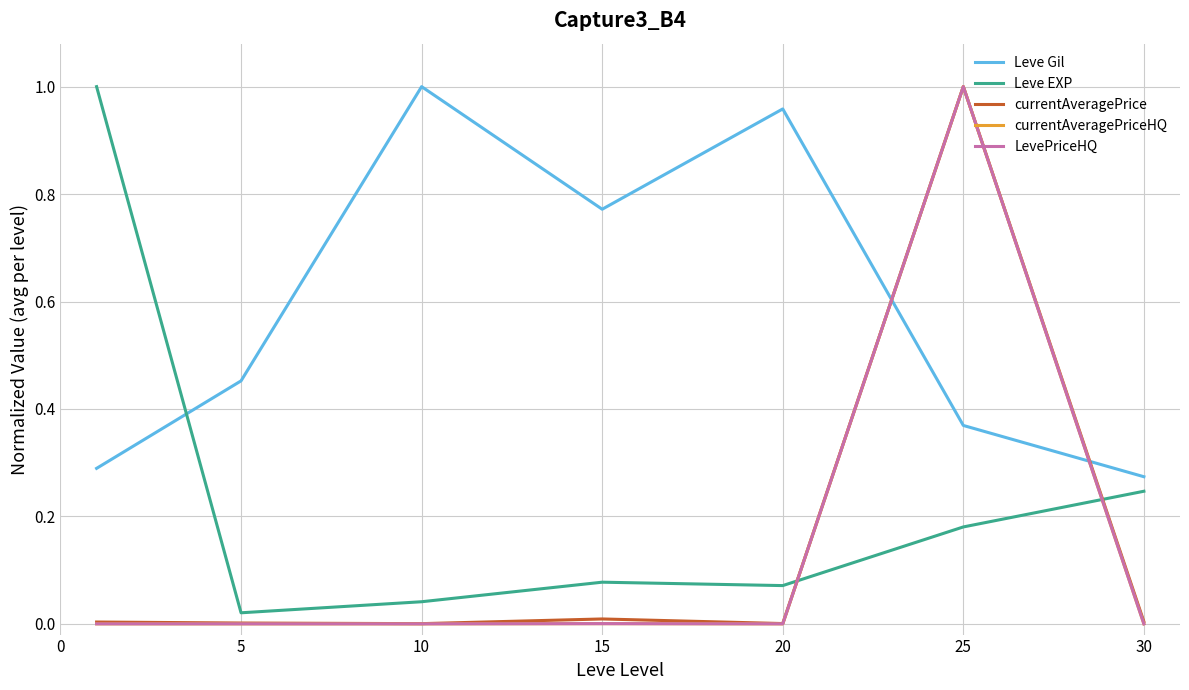

Does the chart display data point markers on the line(s)?

No